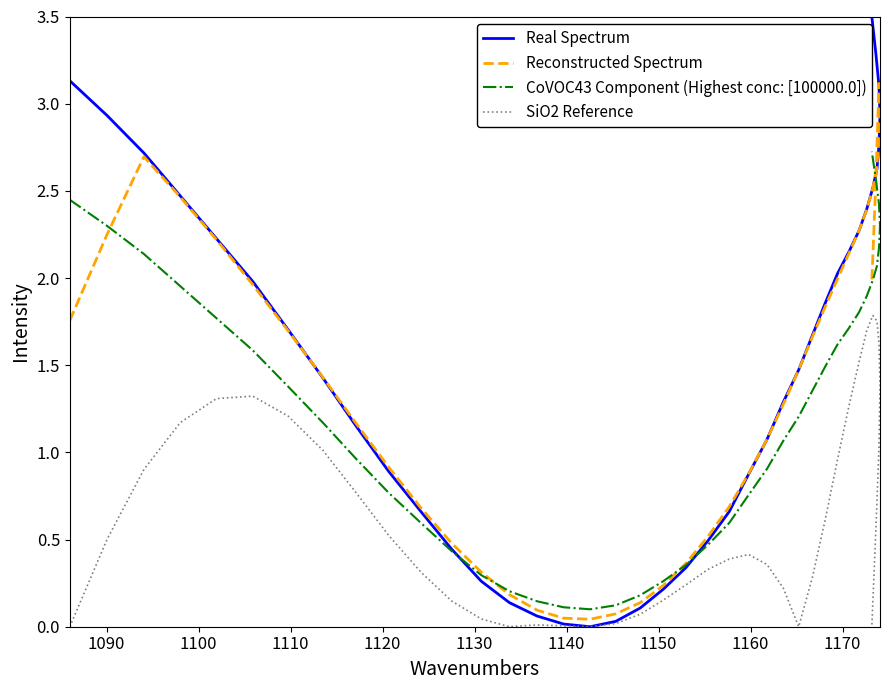

How many data points in CoVOC43 Component (Highest conc: [100000.0]) are above 1?

23